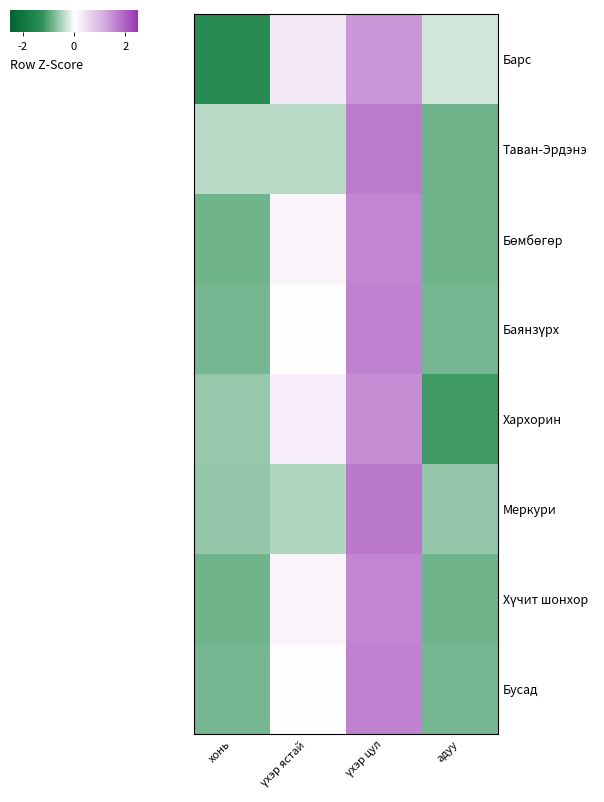

What is the spread (max minus min) of values at үхэр цул?

0.3